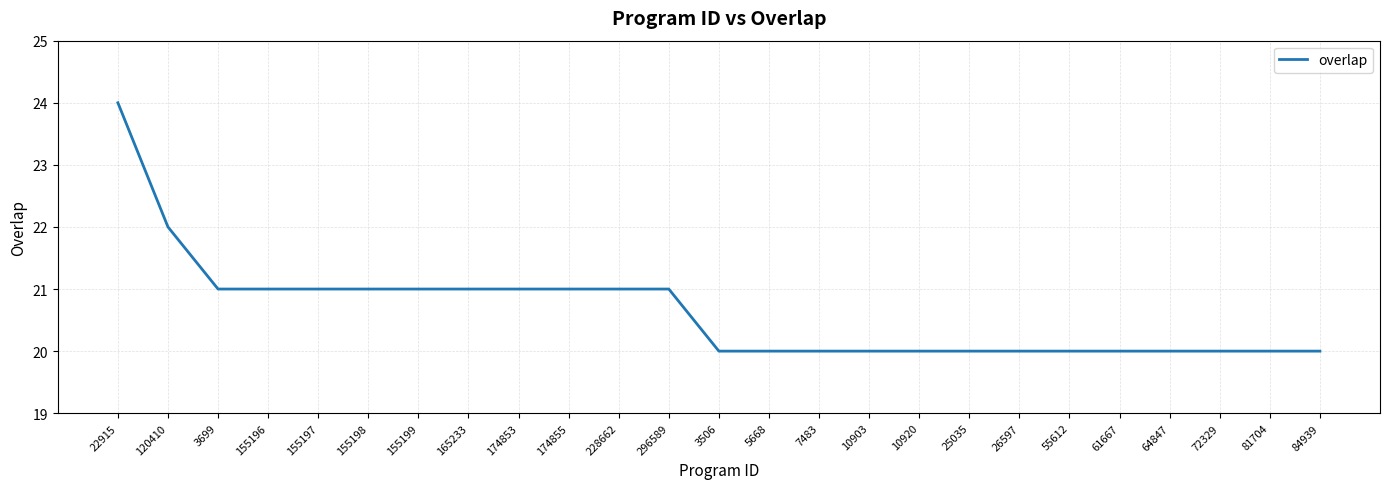

What position from the right is 174855?

16